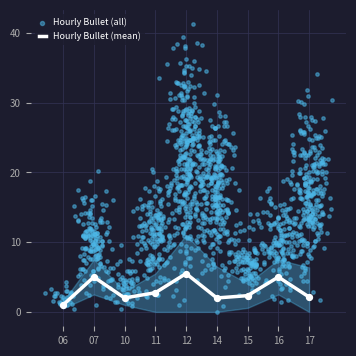

What is the change in value from 10 to 16?

+3.0